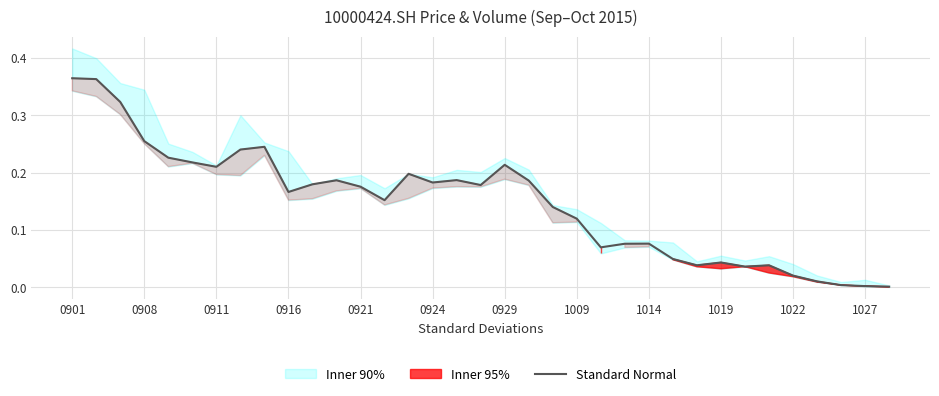

True or false: the data has more than 1 interior local peaks.

True